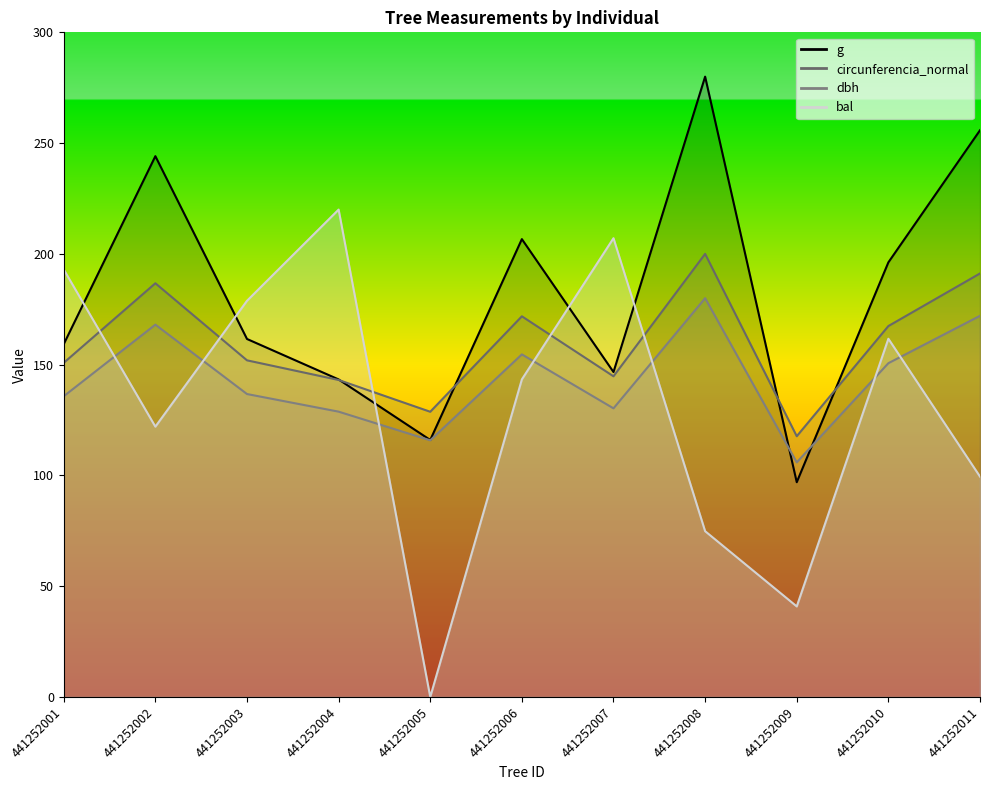

At 441252011, list the series in order from smallest to largest.

bal, dbh, circunferencia_normal, g